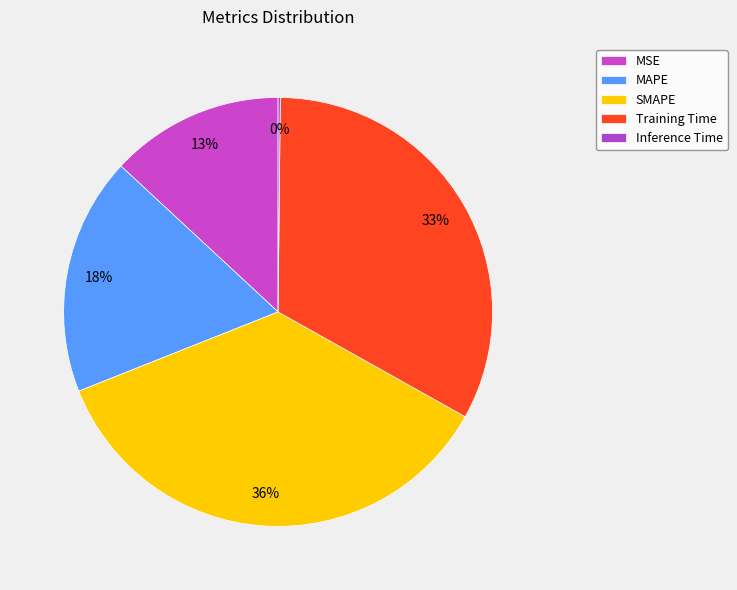

Is it true that SMAPE is 36% of the pie?

True